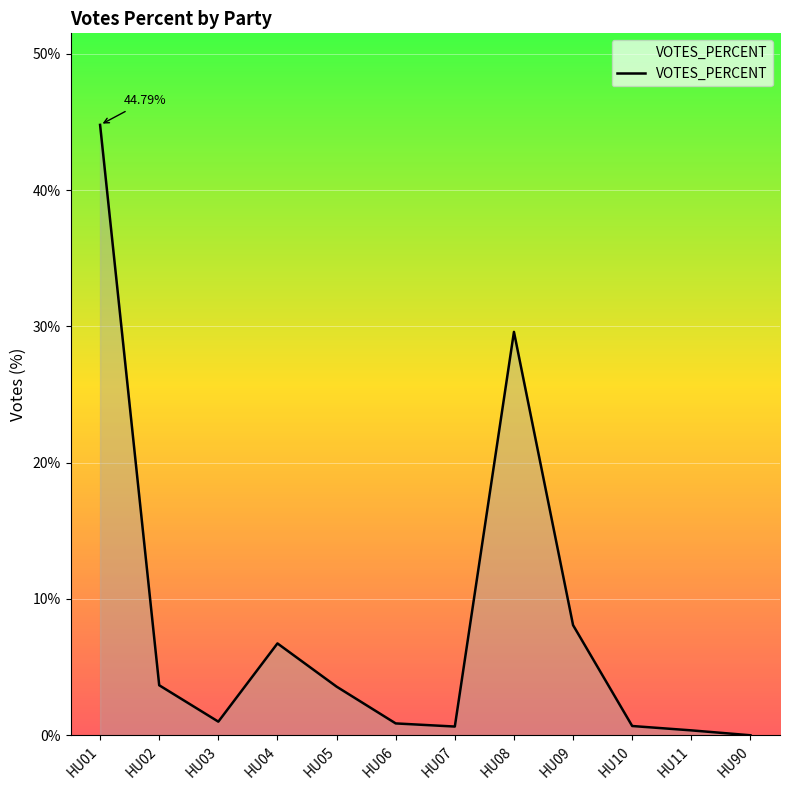

What is the sum of the values at HU07 and HU90?

0.6